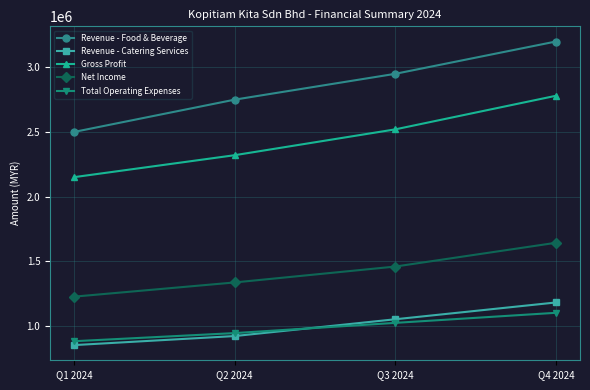

Is it true that Gross Profit equals 1183817 at Q1 2024?

False